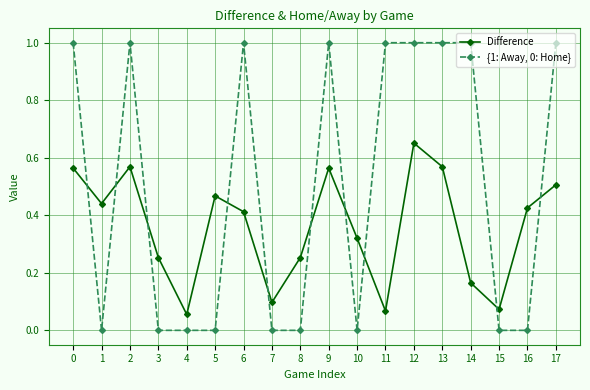

Which series changed the most between 7 and 13?

{1: Away, 0: Home}